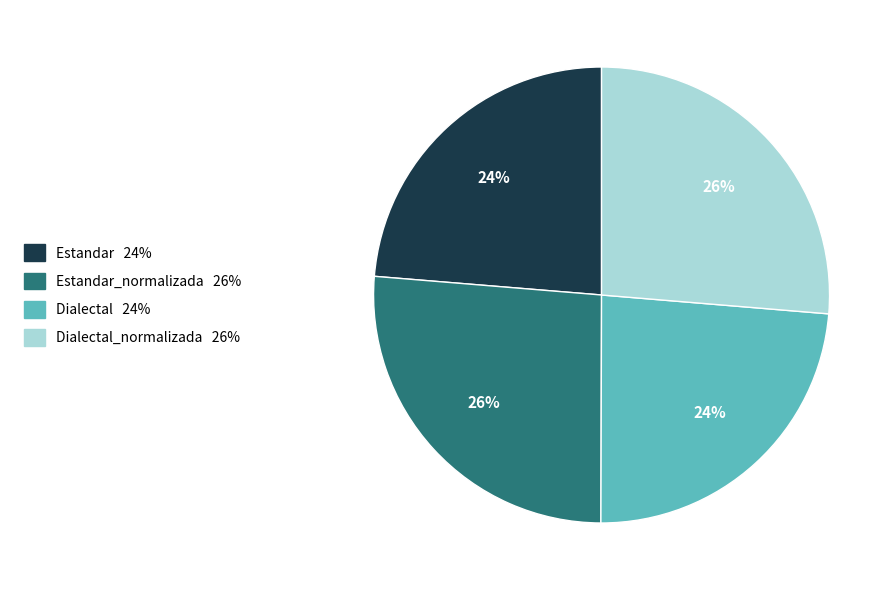

How many slices are in this pie chart?

4